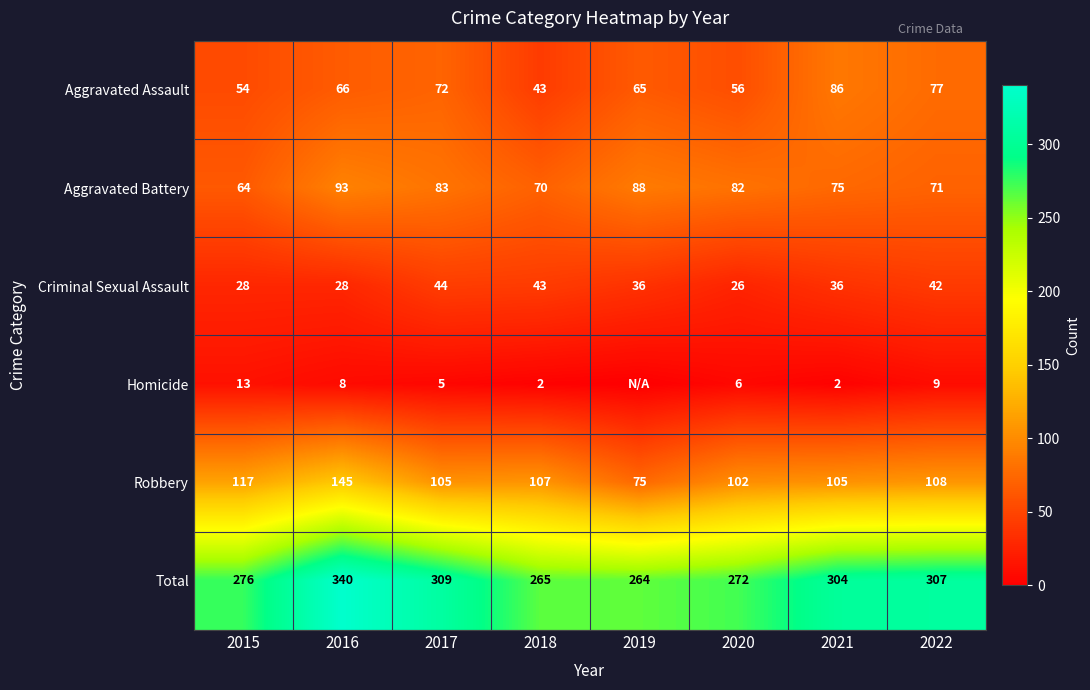

What is the maximum value shown in the chart?

340